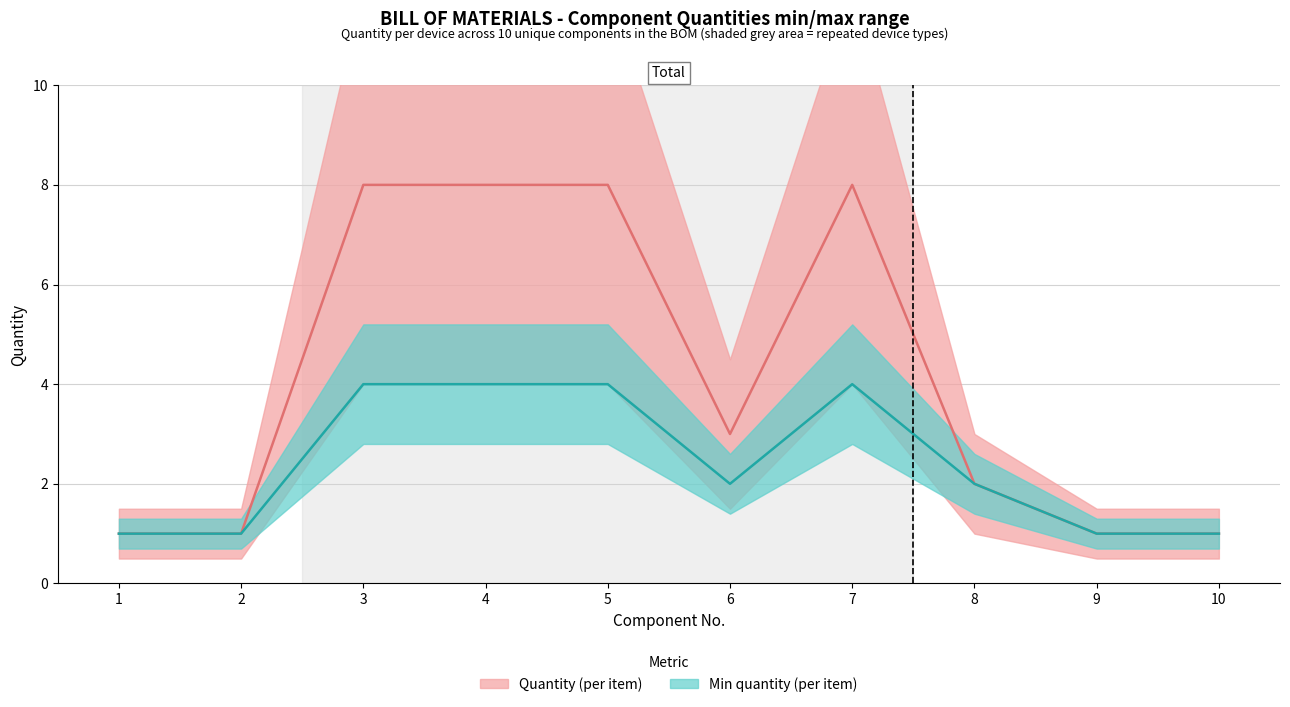

What is the value of the Quantity point at the 6th from the left?

3